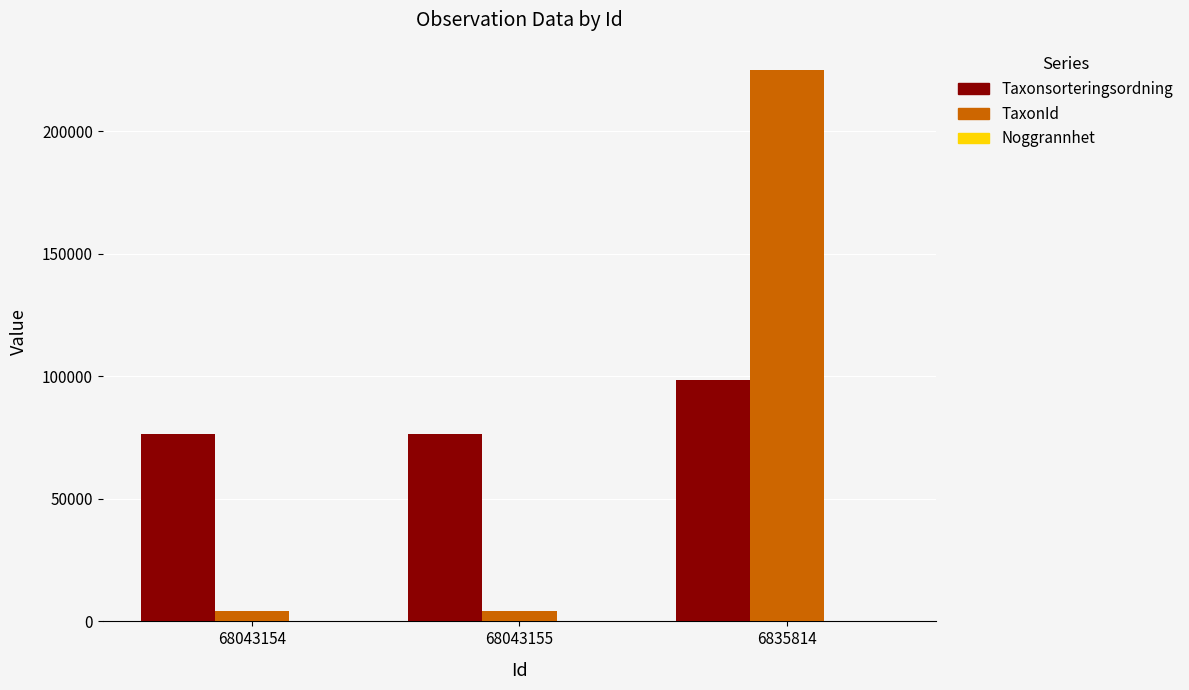

What is the approximate value of Taxonsorteringsordning at 68043155, to the nearest 50?

76550